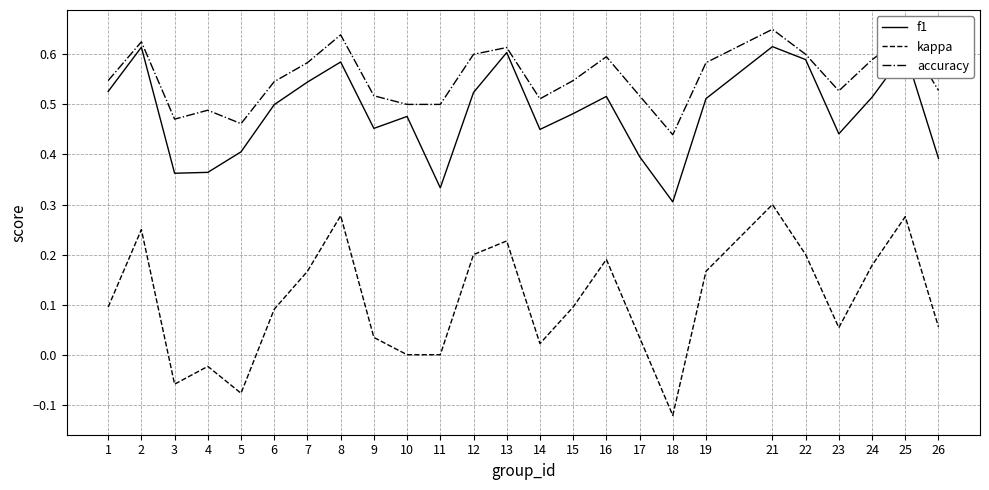

True or false: accuracy and kappa cross at least once.

False